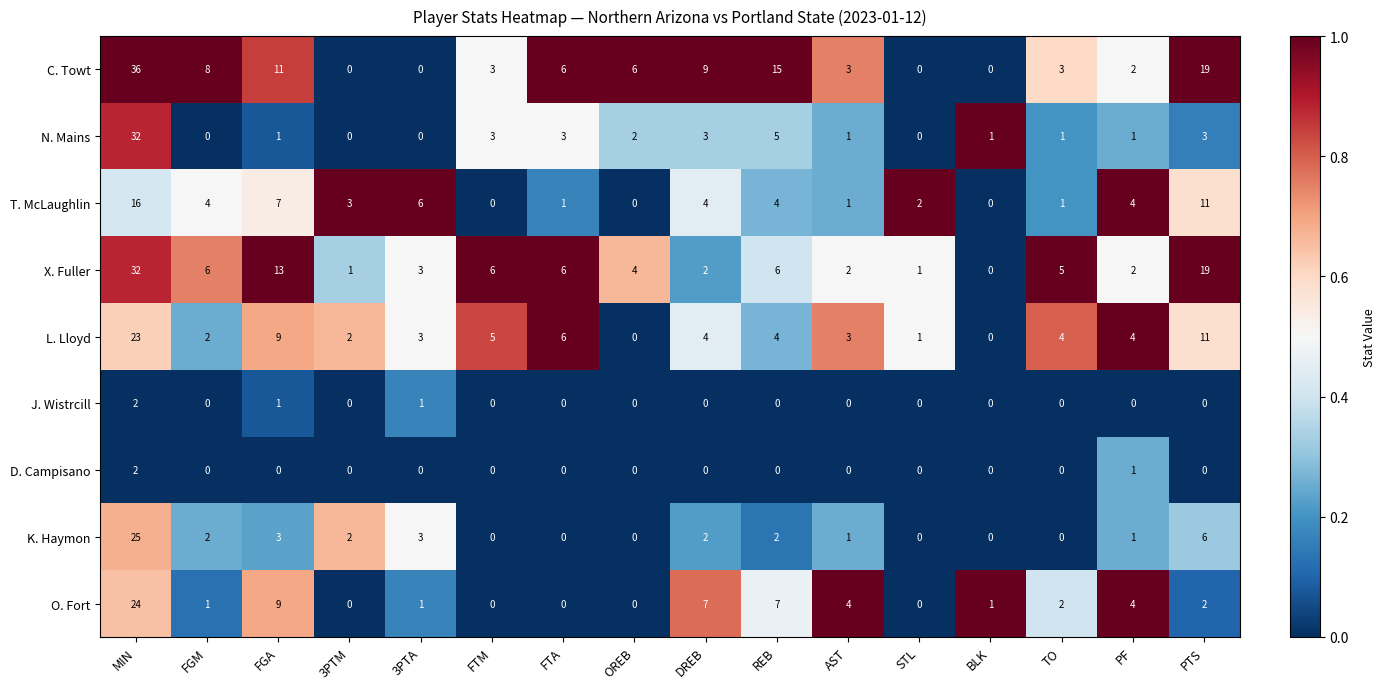

How many distinct data groups are displayed?

9